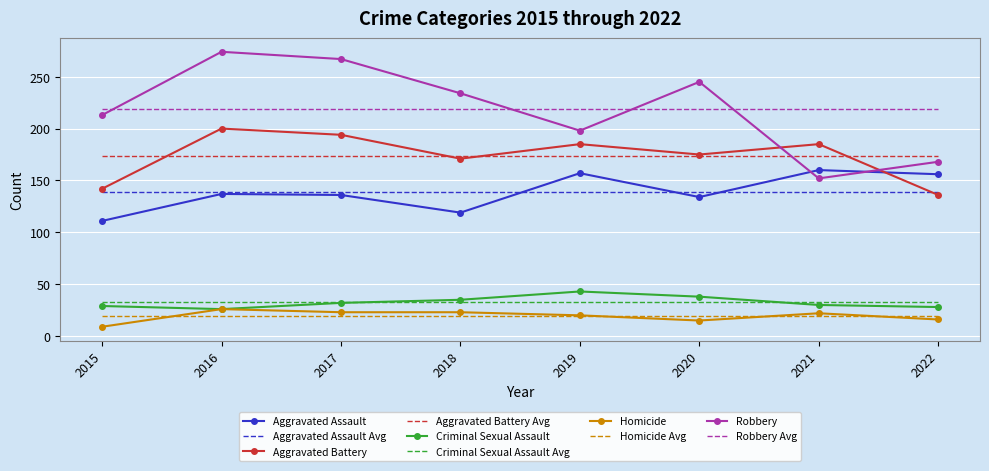

What is the average value of the Criminal Sexual Assault series?

32.6